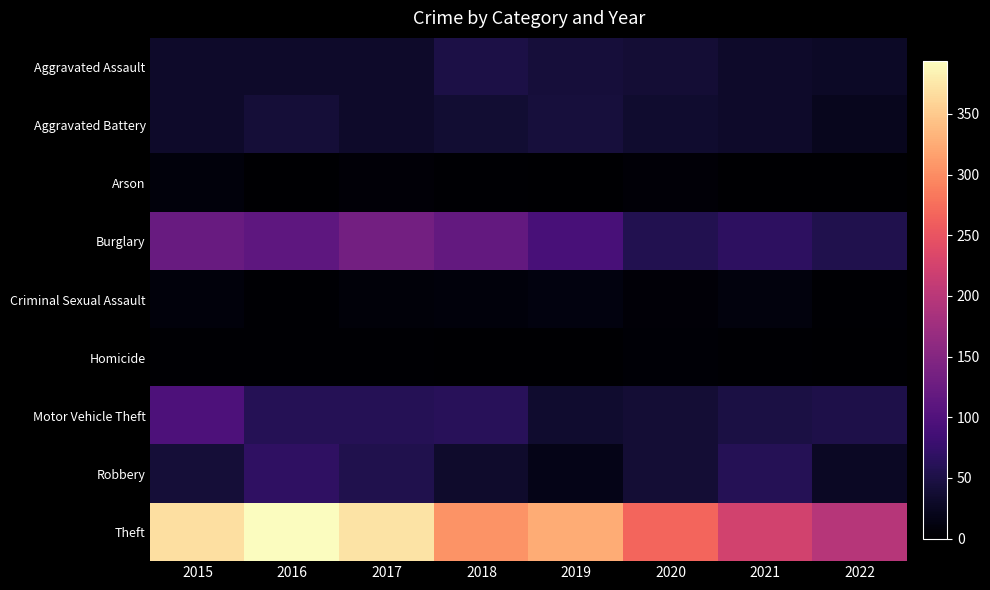

Which series has the widest spread of values?

Theft